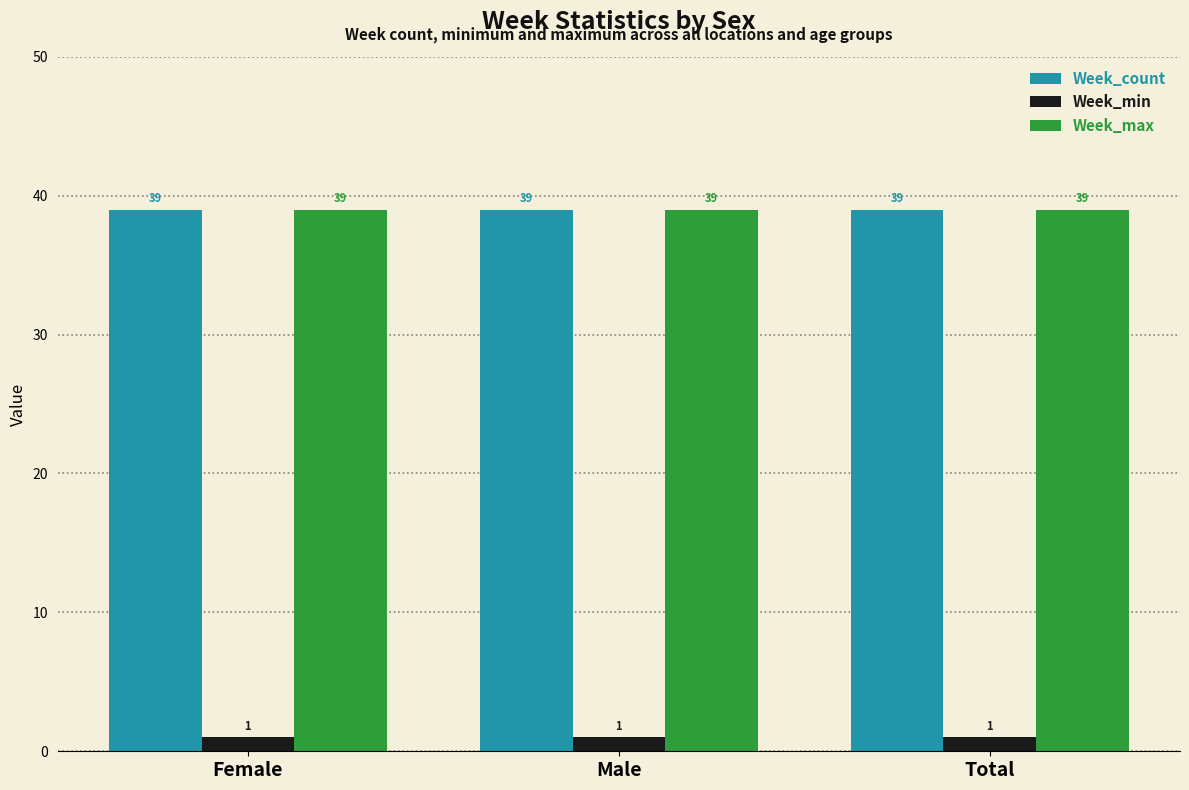

What is the value of the Week_count bar at the 1st from the left?

39